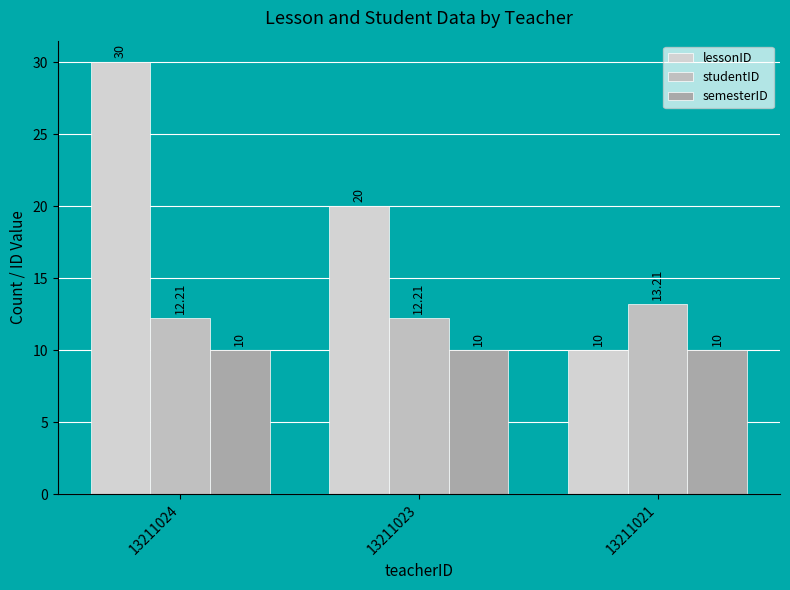

List the series in order of their peak value, lowest first.

semesterID, studentID, lessonID